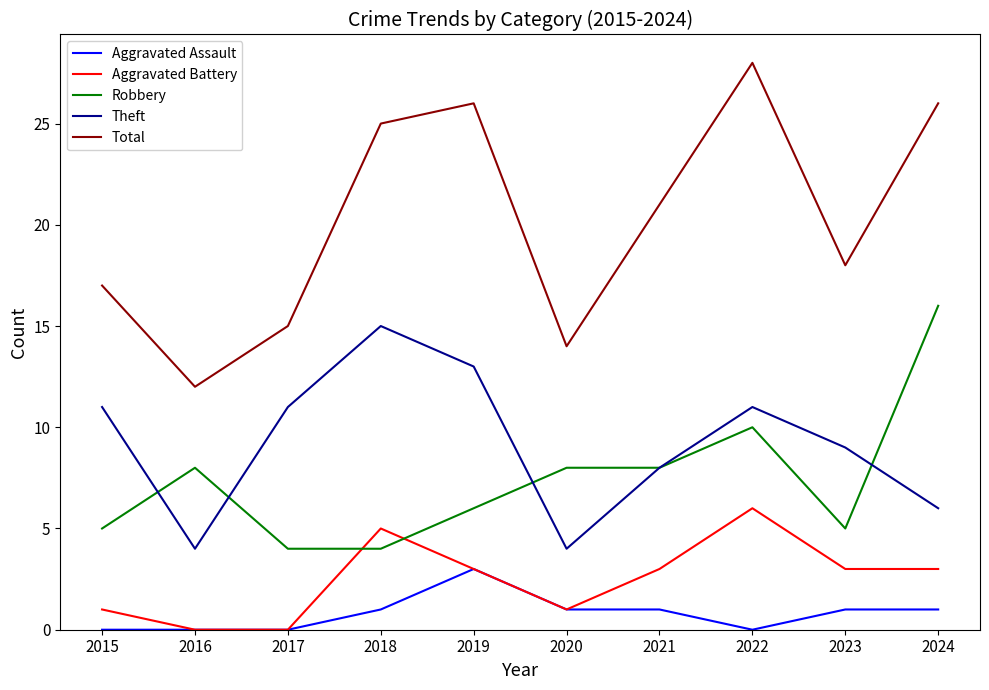

True or false: Aggravated Assault and Total cross at least once.

False